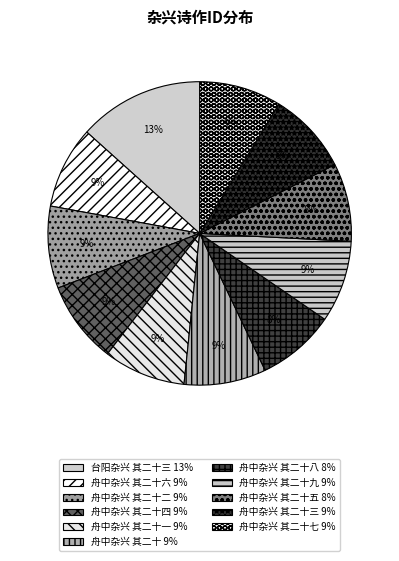

Which slice is the largest?

台阳杂兴 其二十三